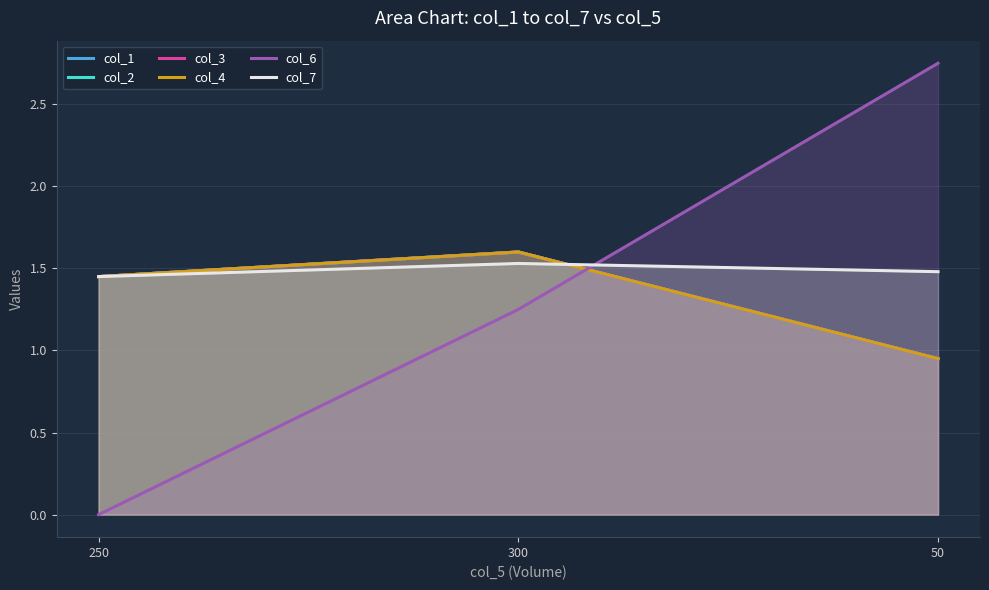

Reading left to right, list all the values displayed in this chart.

col_1: 1.4	1.6	0.9
col_2: 1.4	1.6	0.9
col_3: 1.4	1.6	0.9
col_4: 1.4	1.6	0.9
col_6: 0.0	1.2	2.8
col_7: 1.4	1.5	1.5